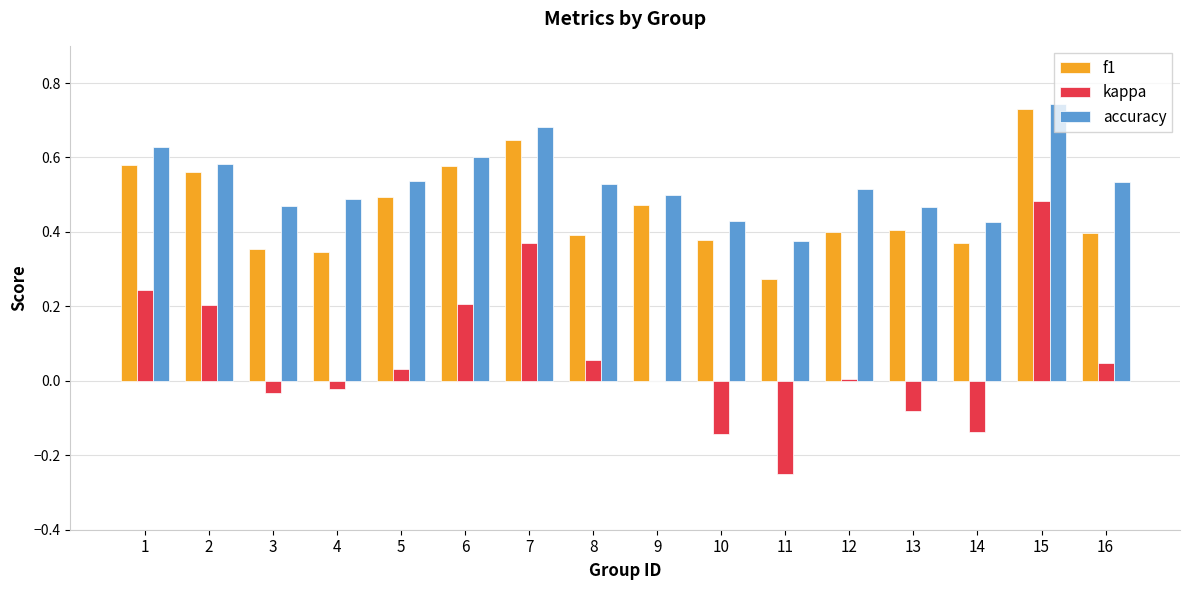

Which series has the largest total across all categories?

accuracy